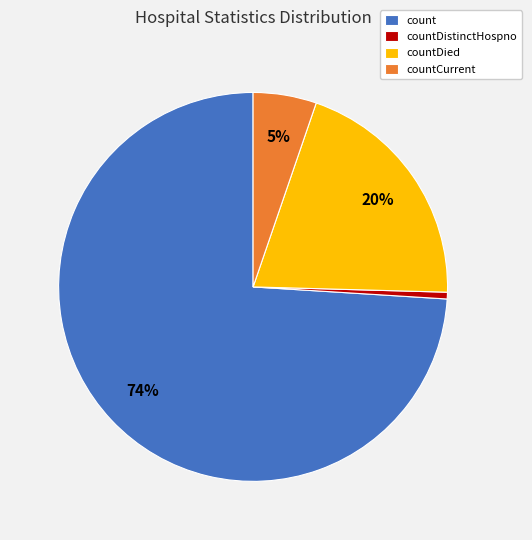

To the nearest percent, what is the difference between the countCurrent and count slice percentages?

69%